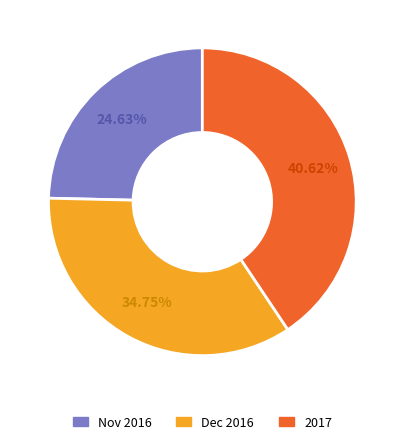

Is there any slice that represents more than half of the pie?

No